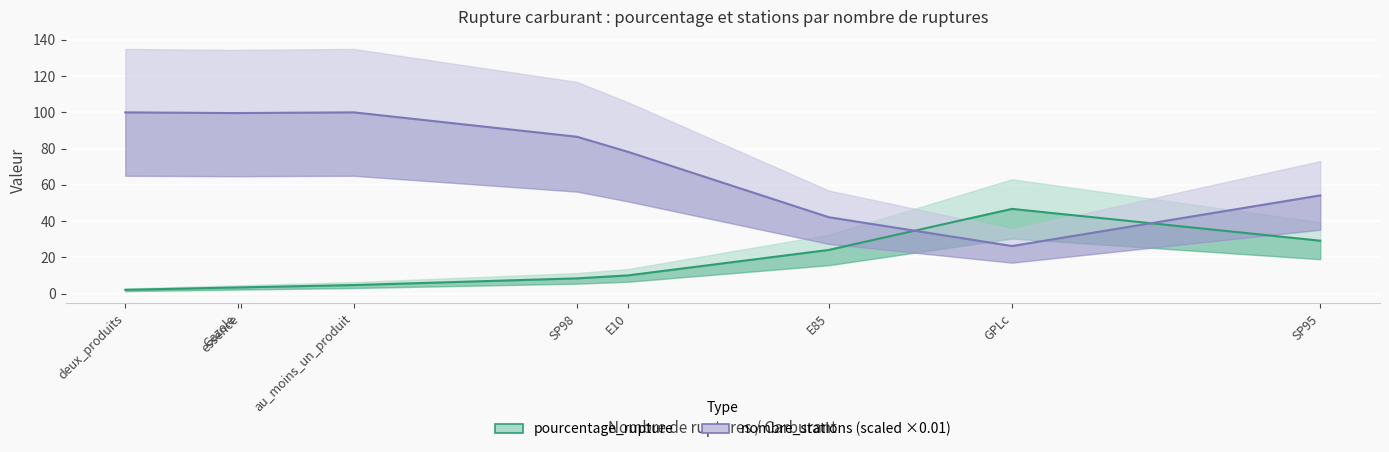

The value of nombre_stations (scaled) at SP95 is 22.5. True or false?

False